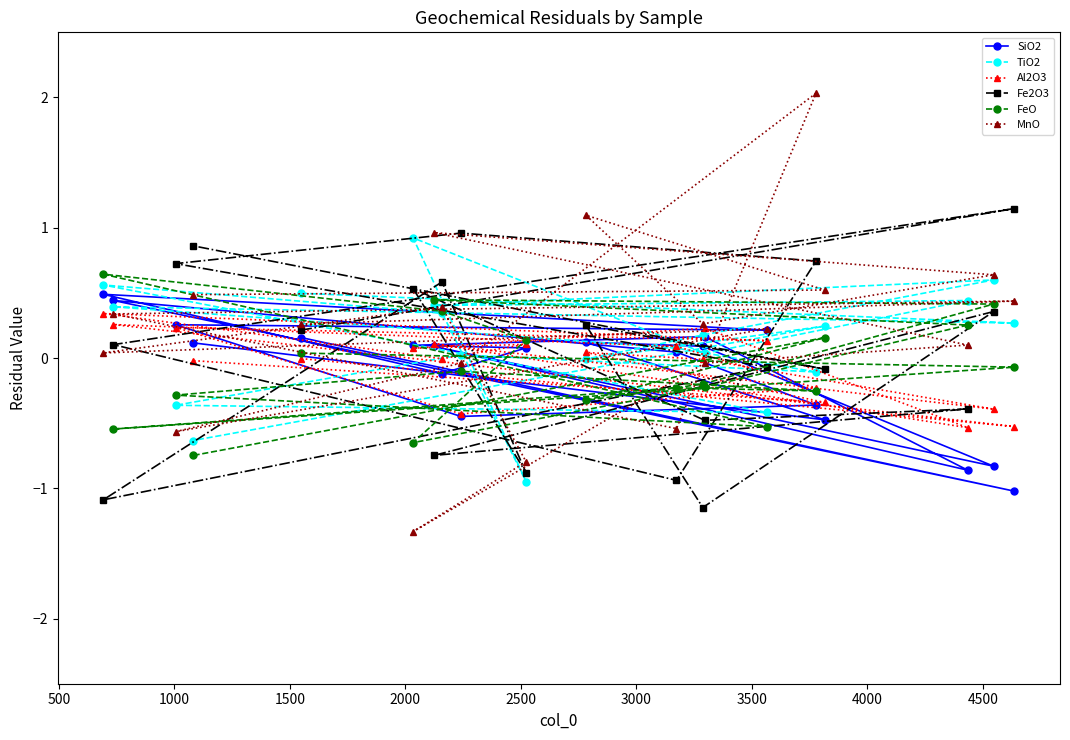

How many lines are shown in the chart?

6